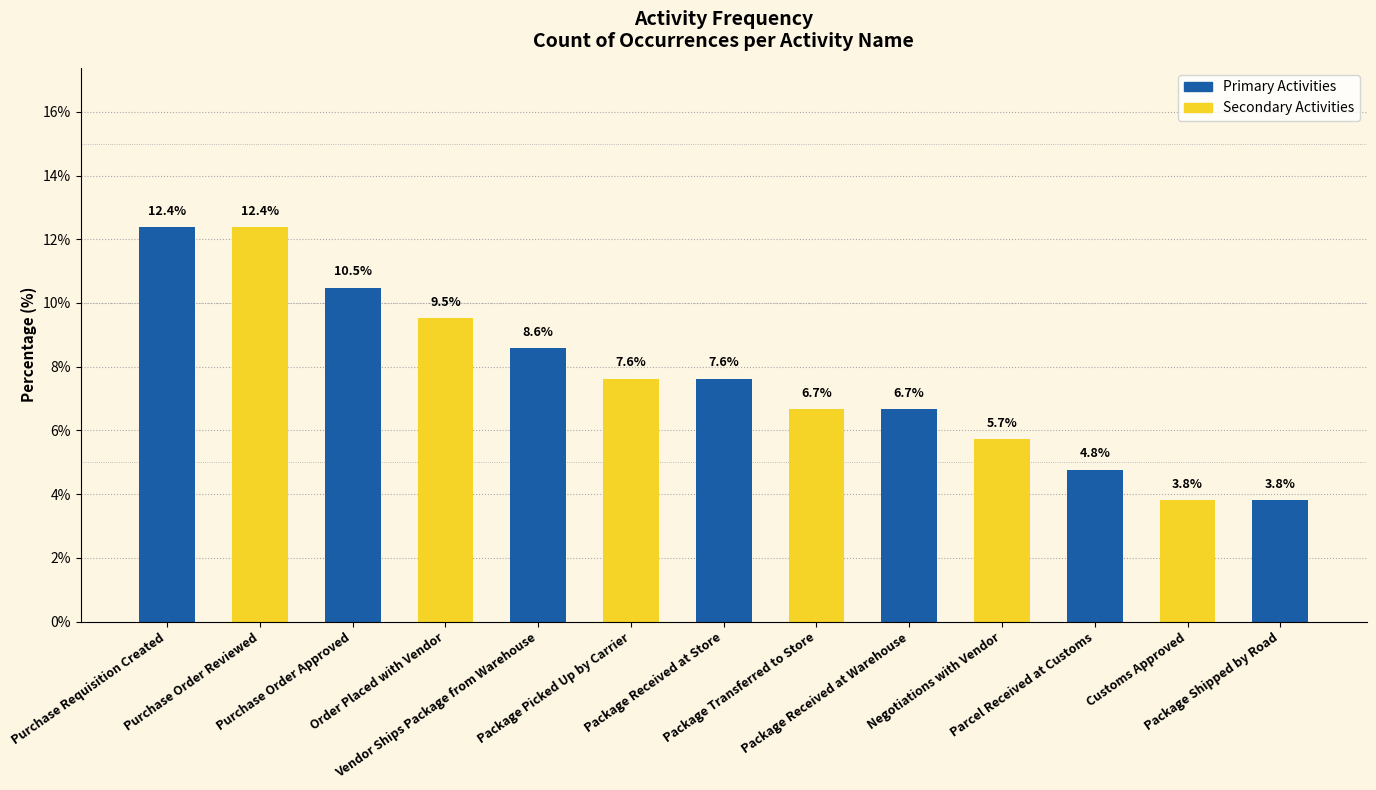

Reading right to left, extract all data points from this chart.

3.8	3.8	4.8	5.7	6.7	6.7	7.6	7.6	8.6	9.5	10.5	12.4	12.4